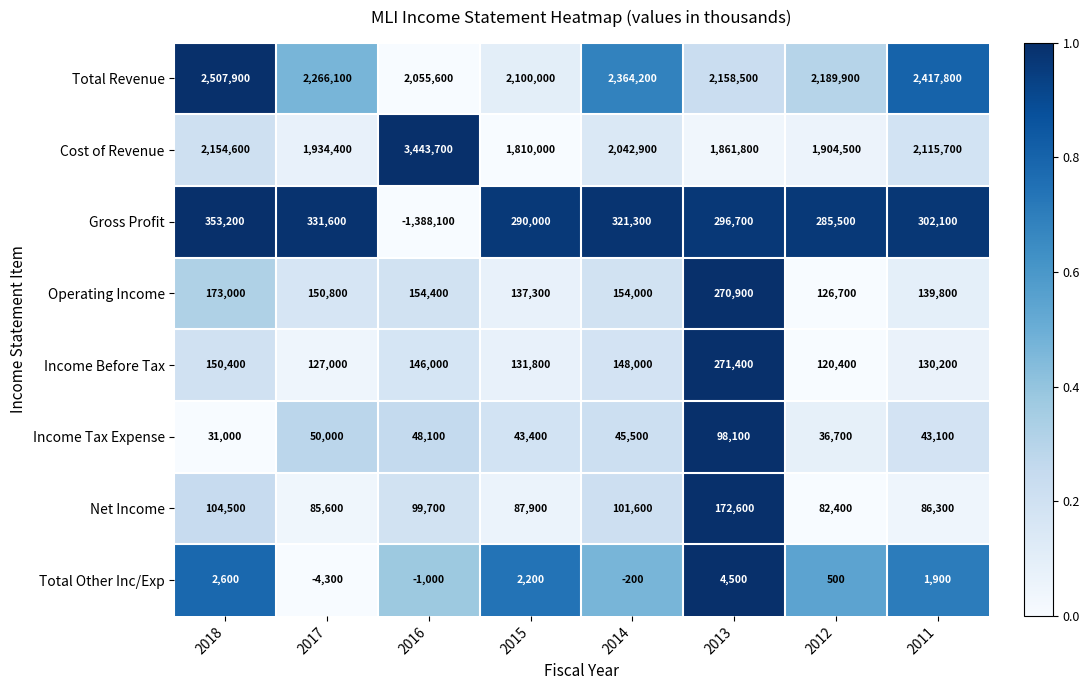

Which label corresponds to the smallest value in the chart?

2016